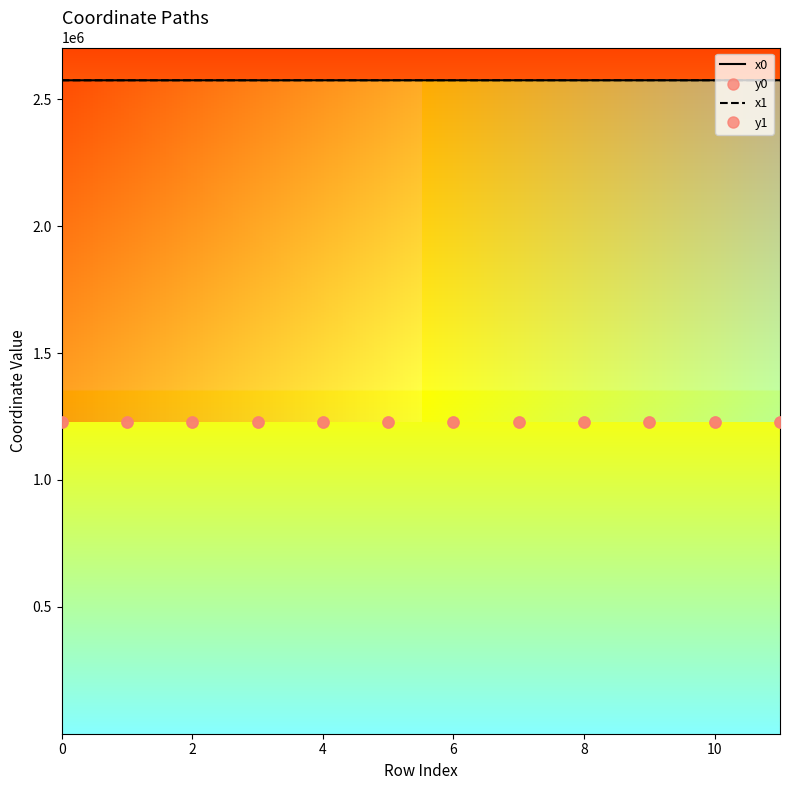

Is it true that x1 equals 4600416.1 at 2?

False